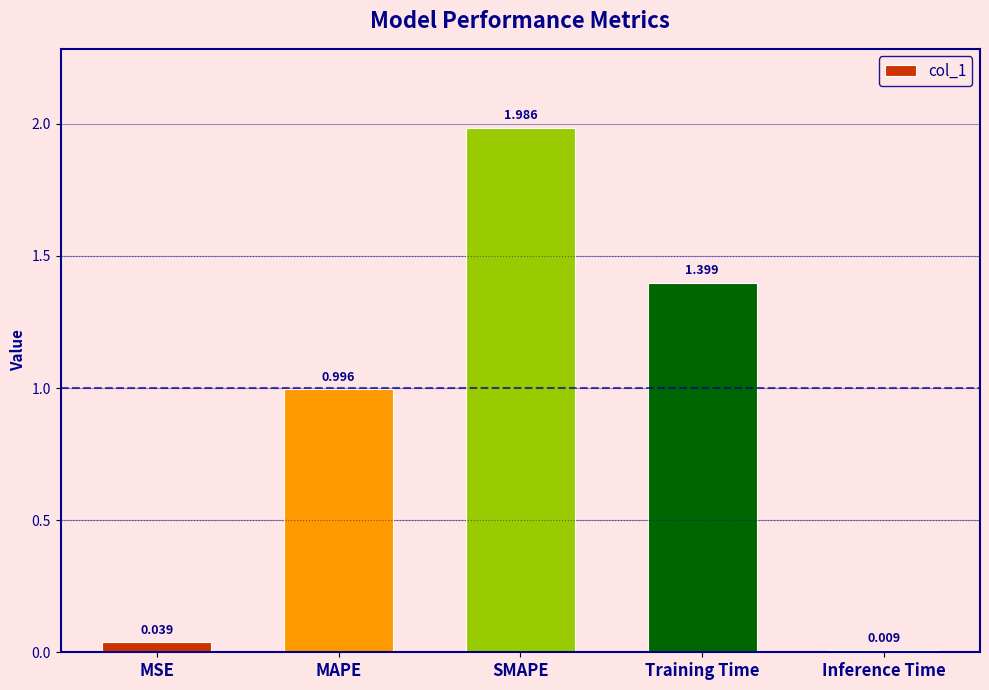

What is the average value?

0.9